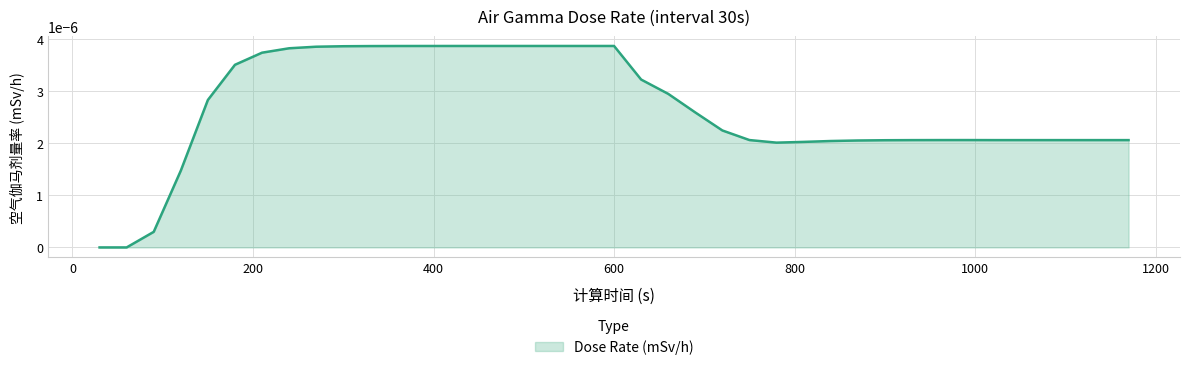

How many lines are shown in the chart?

1